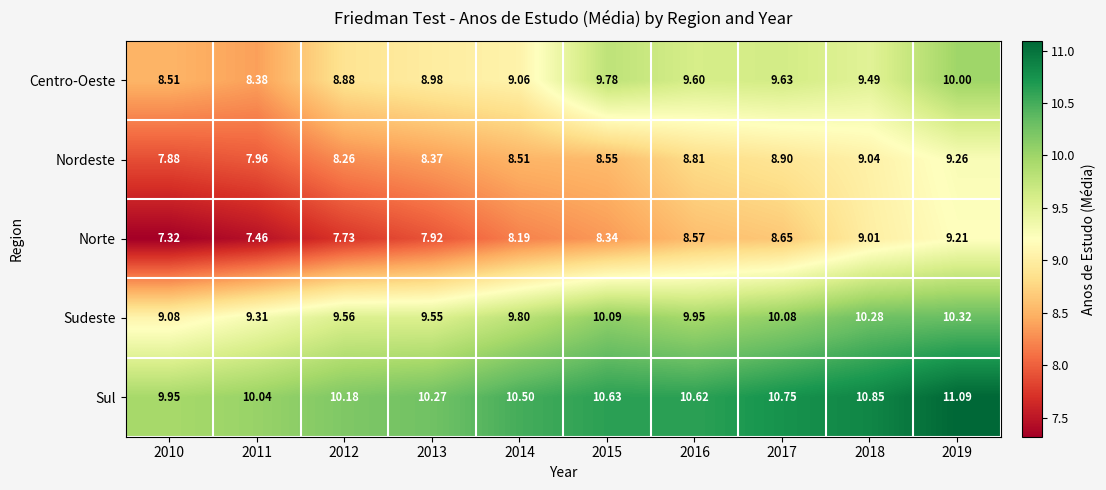

Between 2013 and 2017, which series saw the biggest shift?

Norte